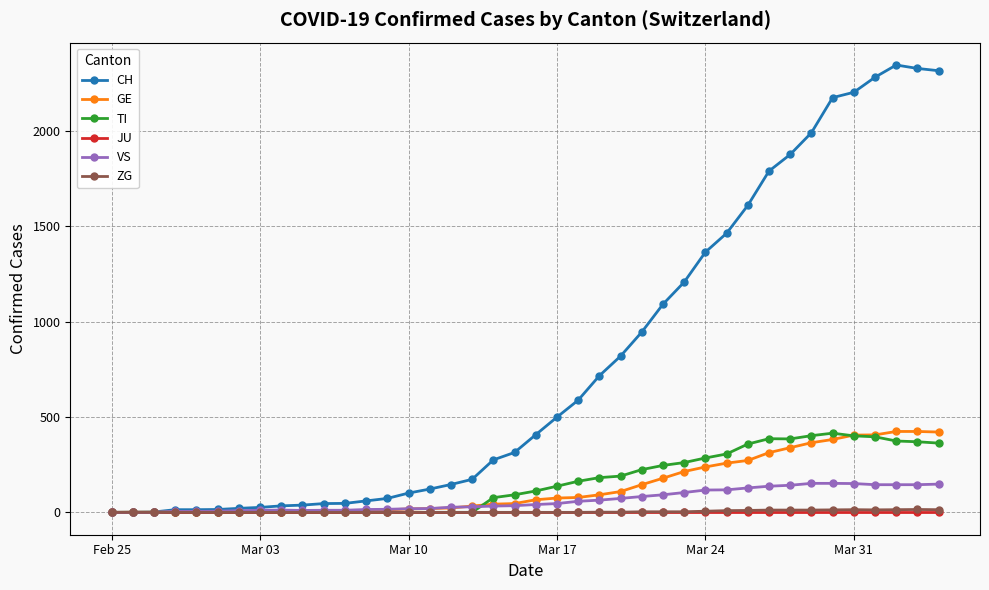

How many distinct data groups are displayed?

6